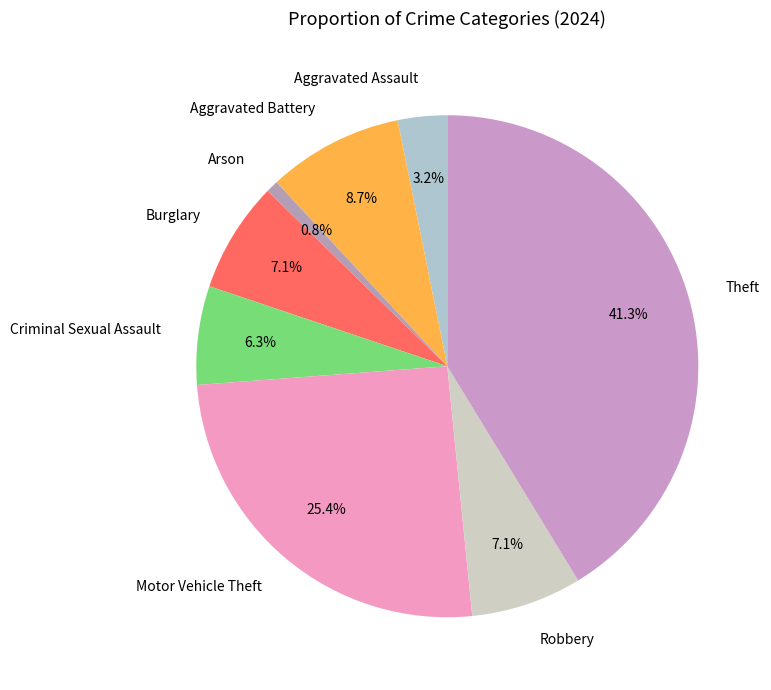

The Arson slice represents 1% of the pie. True or false?

True